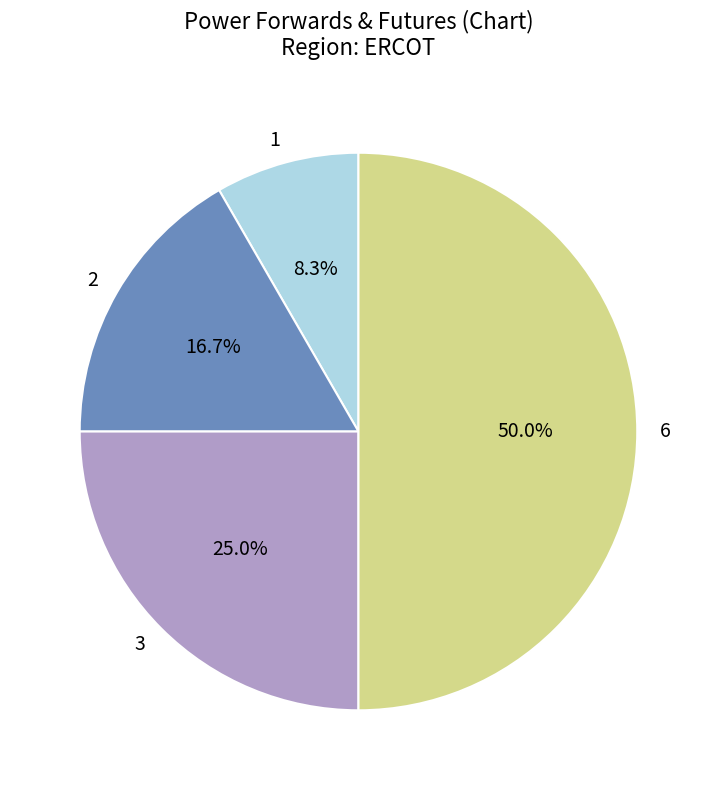

Is 1 the majority of the pie?

No